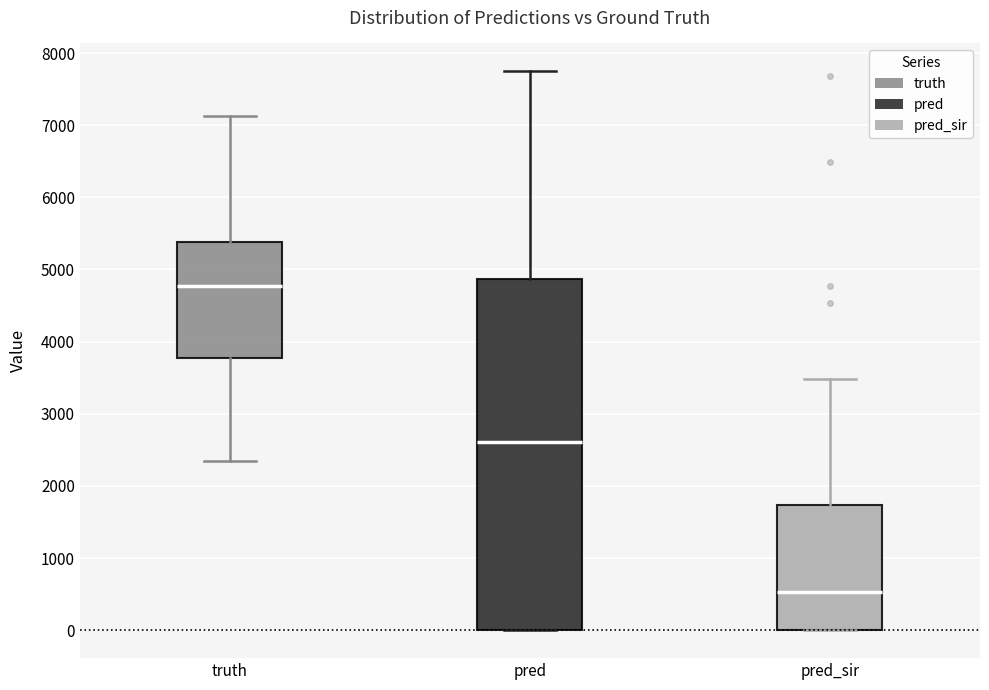

Where does the median line of the box for pred_sir sit on the y-axis? The values are not printed on the chart, so give them approximately, as read against the axis.

500